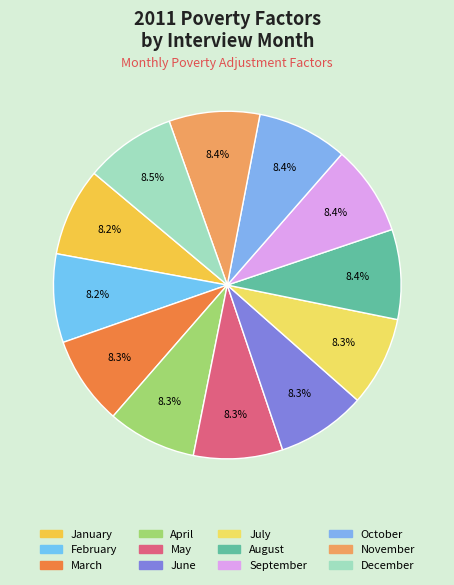

The March slice represents 22% of the pie. True or false?

False